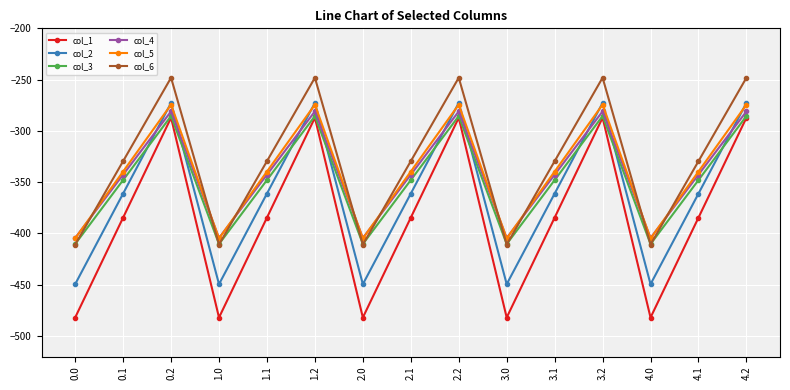

Which series has the largest total across all categories?

col_6